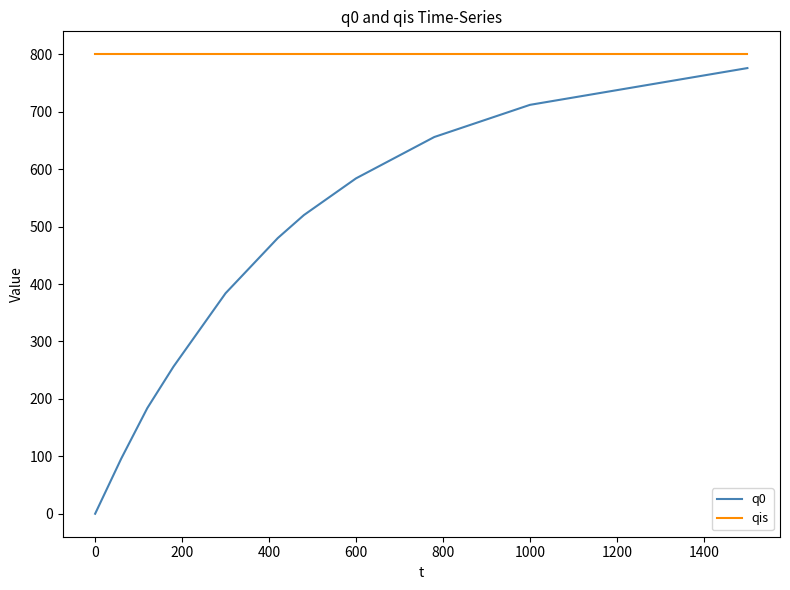

True or false: q0 and qis cross at least once.

False